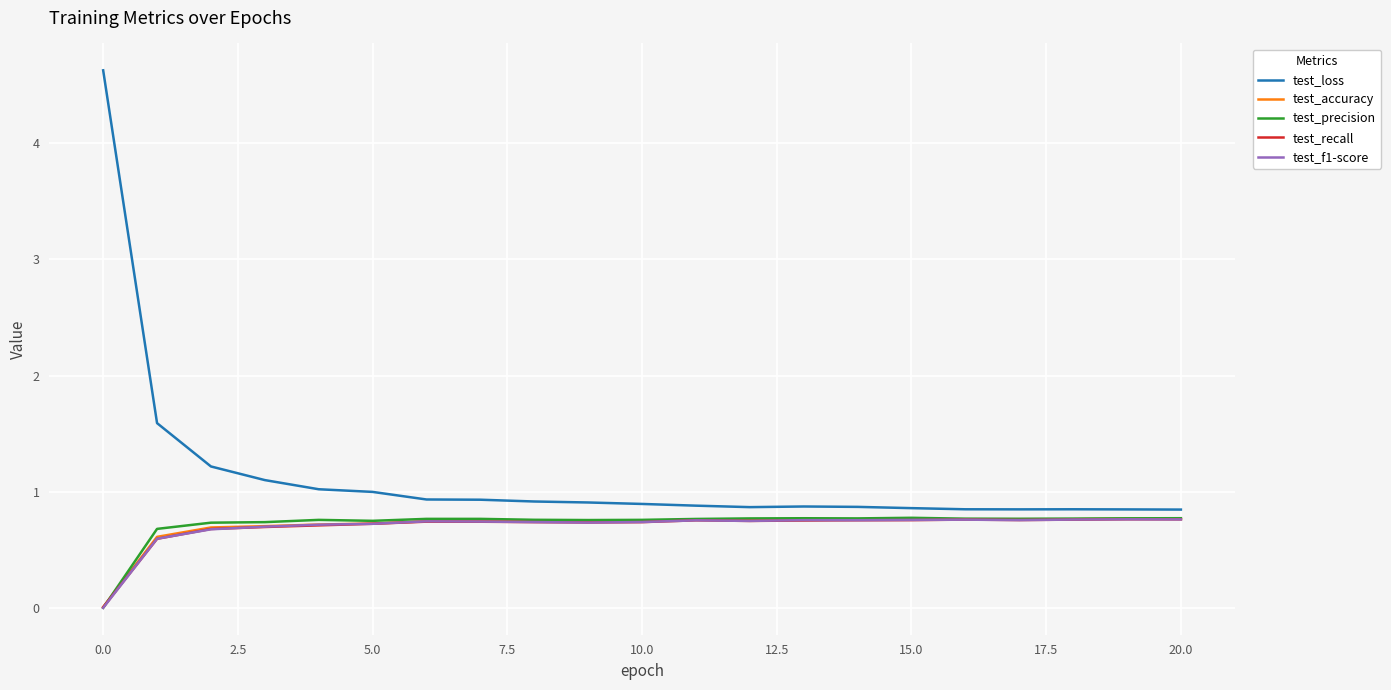

Which series has the largest range (max minus min)?

test_loss